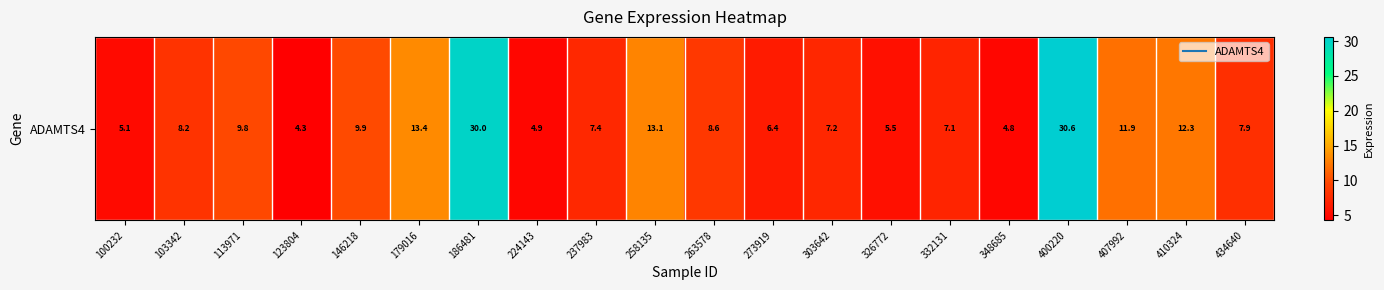

The value at 237983 is 9.9. True or false?

False